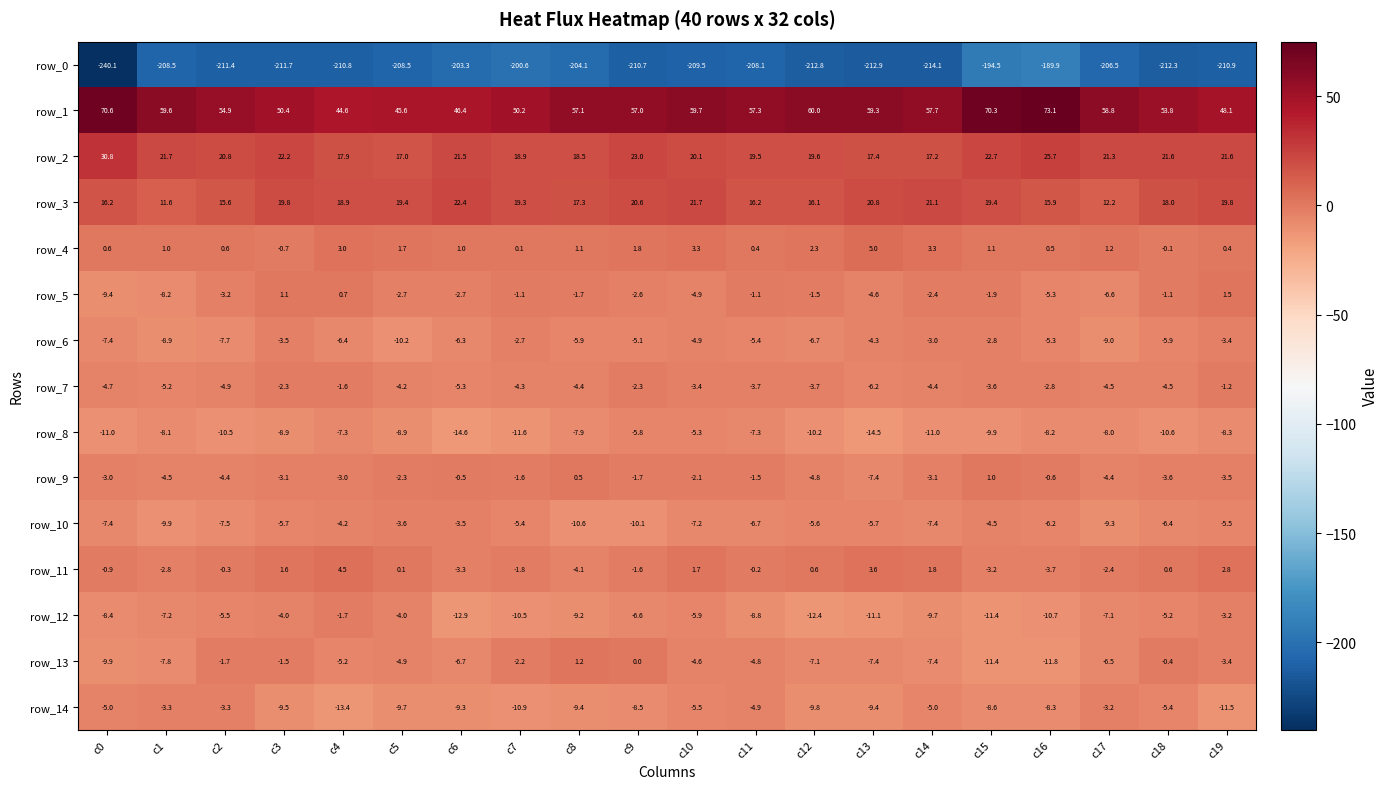

Reading right to left, what are all the values shown in this chart?

row_0: -210.9	-212.3	-206.5	-189.9	-194.5	-214.1	-212.9	-212.8	-208.1	-209.5	-210.7	-204.1	-200.6	-203.3	-208.5	-210.8	-211.7	-211.4	-208.5	-240.1
row_1: 48.1	53.8	58.8	73.1	70.3	57.7	59.3	60.0	57.3	59.7	57.0	57.1	50.2	46.4	45.6	44.6	50.4	54.9	59.6	70.6
row_2: 21.6	21.6	21.3	25.7	22.7	17.2	17.4	19.6	19.5	20.1	23.0	18.5	18.9	21.5	17.0	17.9	22.2	20.8	21.7	30.8
row_3: 19.8	18.0	12.2	15.9	19.4	21.1	20.8	16.1	16.2	21.7	20.6	17.3	19.3	22.4	19.4	18.9	19.8	15.6	11.6	16.2
row_4: 0.4	-0.1	1.2	0.5	1.1	3.3	5.0	2.3	0.4	3.3	1.8	1.1	0.1	1.0	1.7	3.0	-0.7	0.6	1.0	0.6
row_5: 1.5	-1.1	-6.6	-5.3	-1.9	-2.4	-4.6	-1.5	-1.1	-4.9	-2.6	-1.7	-1.1	-2.7	-2.7	0.7	1.1	-3.2	-8.2	-9.4
row_6: -3.4	-5.9	-9.0	-5.3	-2.8	-3.0	-4.3	-6.7	-5.4	-4.9	-5.1	-5.9	-2.7	-6.3	-10.2	-6.4	-3.5	-7.7	-8.9	-7.4
row_7: -1.2	-4.5	-4.5	-2.8	-3.6	-4.4	-6.2	-3.7	-3.7	-3.4	-2.3	-4.4	-4.3	-5.3	-4.2	-1.6	-2.3	-4.9	-5.2	-4.7
row_8: -8.3	-10.6	-8.0	-8.2	-9.9	-11.0	-14.5	-10.2	-7.3	-5.3	-5.8	-7.9	-11.6	-14.6	-8.9	-7.3	-8.9	-10.5	-8.1	-11.0
row_9: -3.5	-3.6	-4.4	-0.6	1.0	-3.1	-7.4	-4.8	-1.5	-2.1	-1.7	0.5	-1.6	-0.5	-2.3	-3.0	-3.1	-4.4	-4.5	-3.0
row_10: -5.5	-6.4	-9.3	-6.2	-4.5	-7.4	-5.7	-5.6	-6.7	-7.2	-10.1	-10.6	-5.4	-3.5	-3.6	-4.2	-5.7	-7.5	-9.9	-7.4
row_11: 2.8	0.6	-2.4	-3.7	-3.2	1.8	3.6	0.6	-0.2	1.7	-1.6	-4.1	-1.8	-3.3	0.1	4.5	1.6	-0.3	-2.8	-0.9
row_12: -3.2	-5.2	-7.1	-10.7	-11.4	-9.7	-11.1	-12.4	-8.8	-5.9	-6.6	-9.2	-10.5	-12.9	-4.0	-1.7	-4.0	-5.5	-7.2	-8.4
row_13: -3.4	-0.4	-6.5	-11.8	-11.4	-7.4	-7.4	-7.1	-4.8	-4.6	0.0	1.2	-2.2	-6.7	-4.9	-5.2	-1.5	-1.7	-7.8	-9.9
row_14: -11.5	-5.4	-3.2	-8.3	-8.6	-5.0	-9.4	-9.8	-4.9	-5.5	-8.5	-9.4	-10.9	-9.3	-9.7	-13.4	-9.5	-3.3	-3.3	-5.0